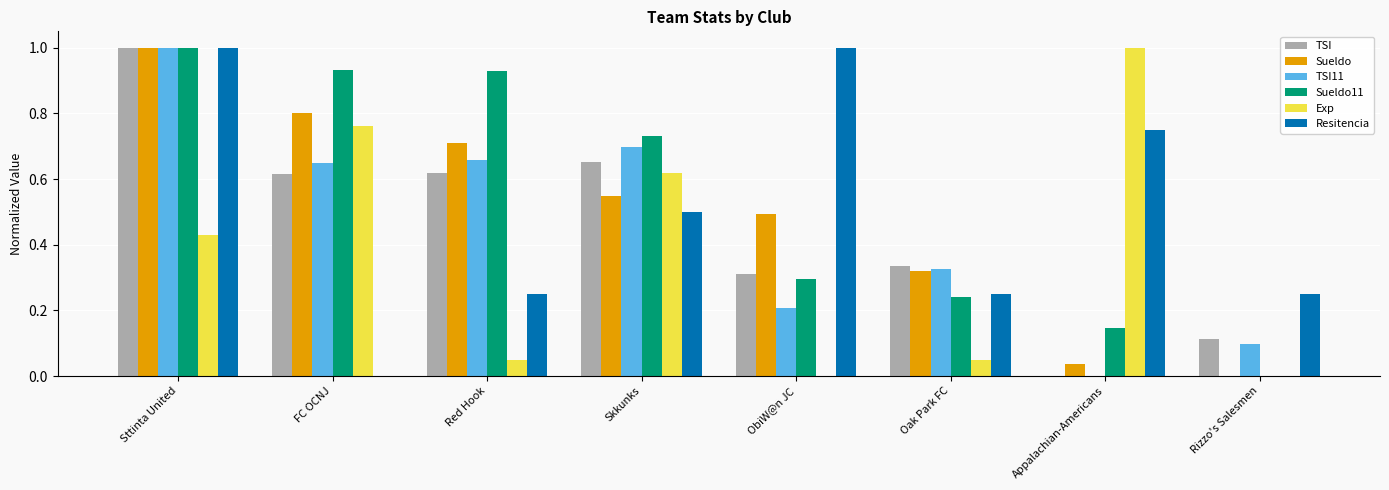

Count the number of data series in this chart.

6